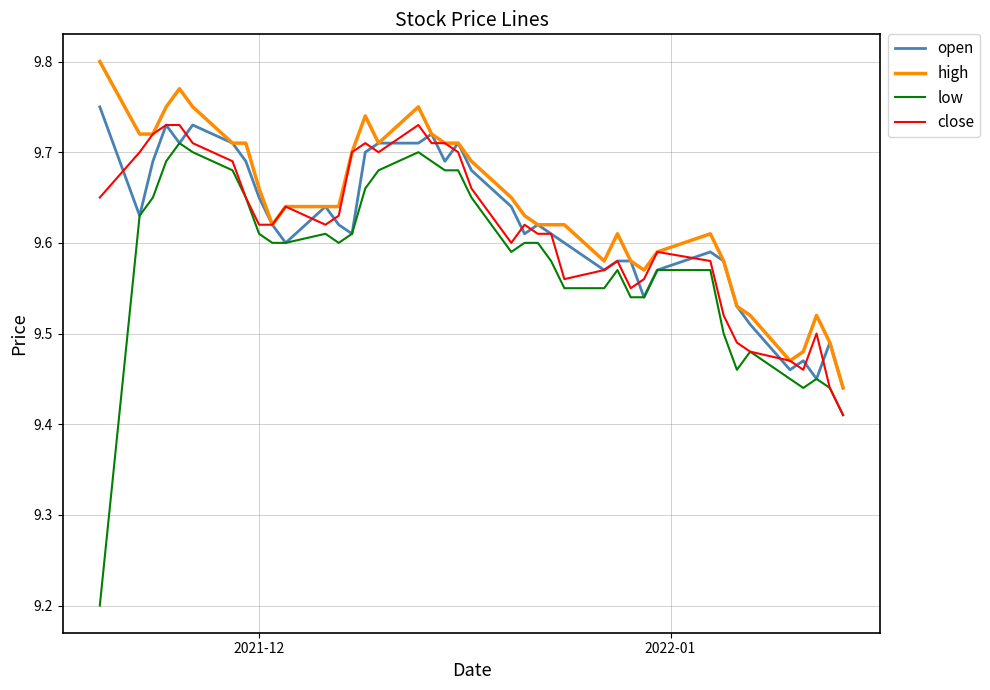

What is the smallest value displayed?

9.2